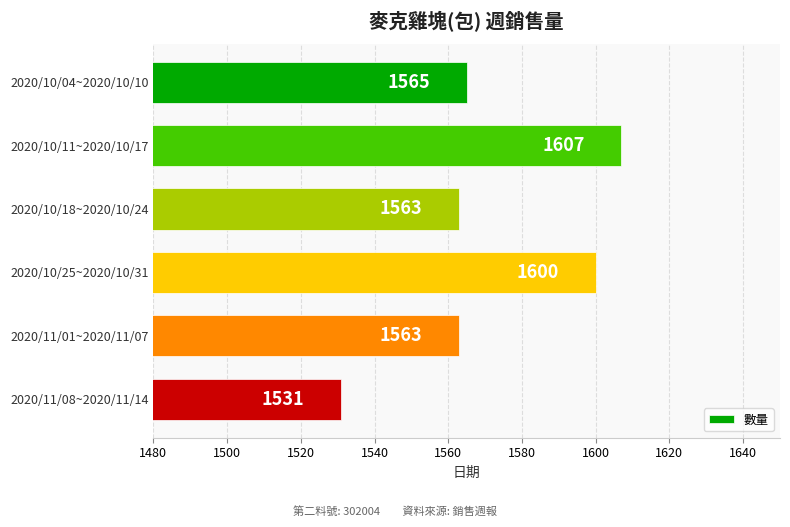

Where is the data nearest to the value 1569?

2020/10/04~2020/10/10